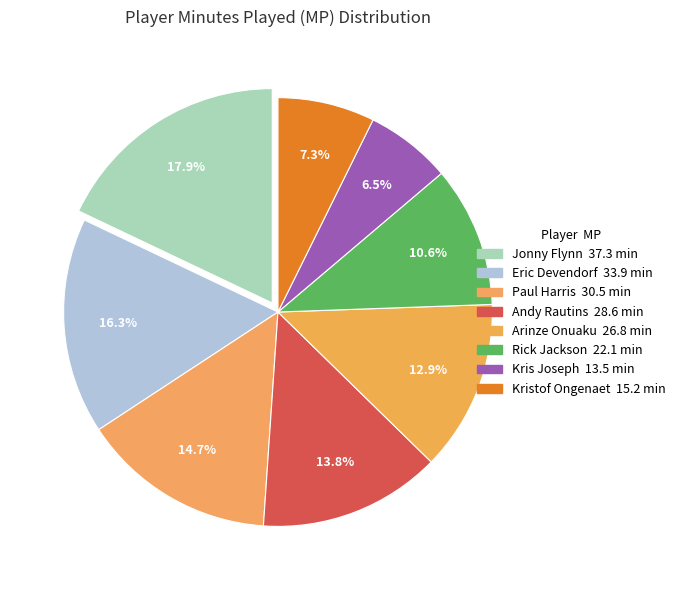

How many segments does this pie chart have?

8